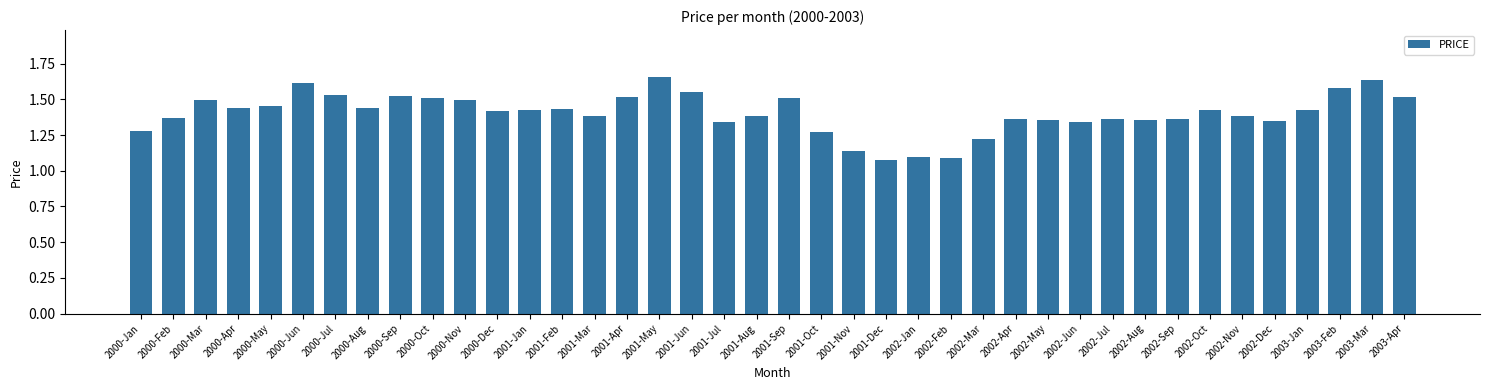

What is the sum of the values at 2003-Feb and 2000-Jan?

2.9